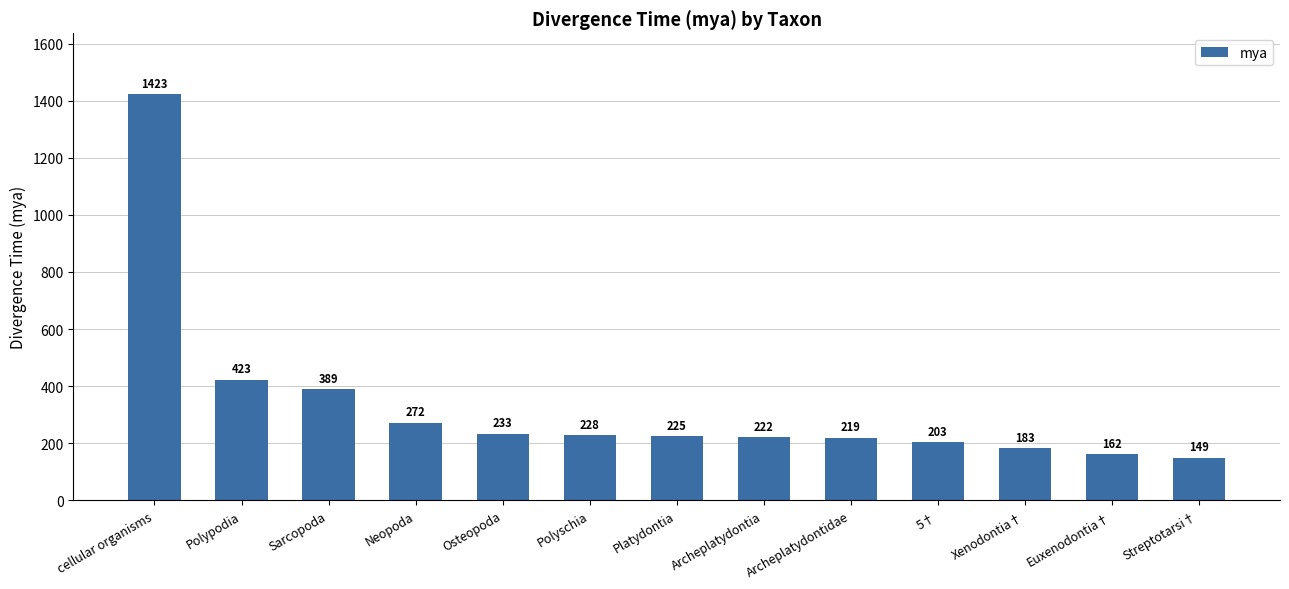

At which label does the data first exceed 225?

cellular organisms